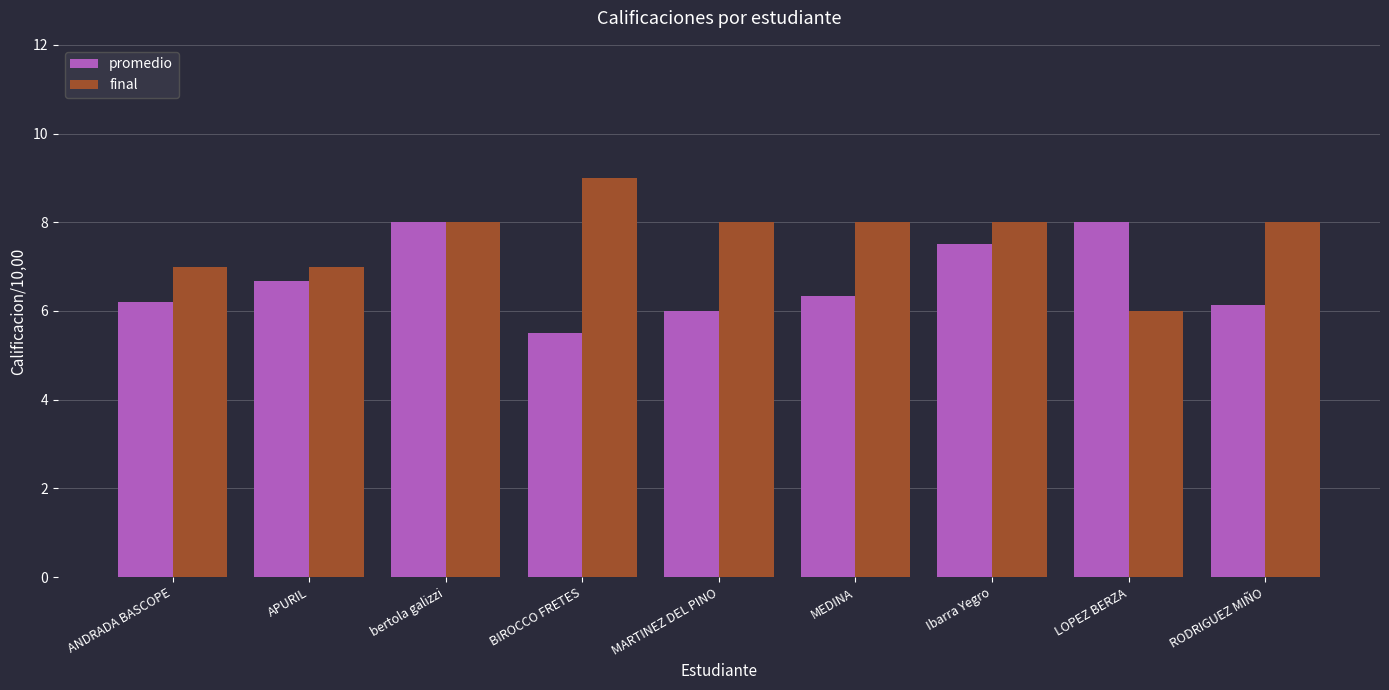

Reading right to left, transcribe all the data shown in this chart.

promedio: 6.1	8.0	7.5	6.3	6.0	5.5	8.0	6.7	6.2
final: 8.0	6.0	8.0	8.0	8.0	9.0	8.0	7.0	7.0